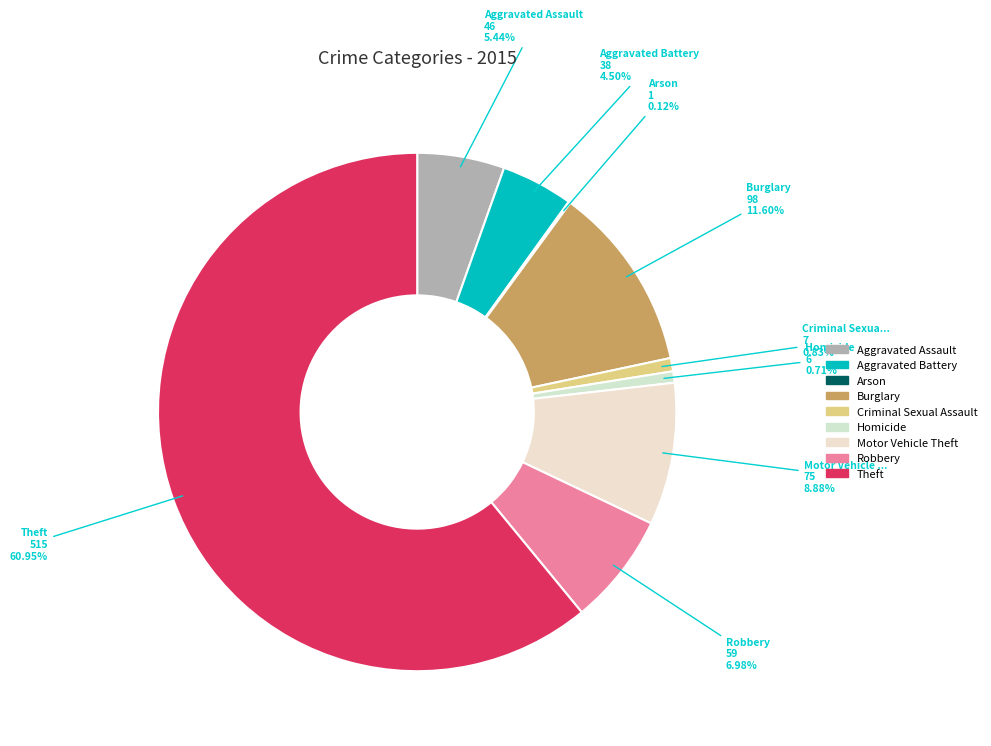

To the nearest percent, what is the combined percentage of Criminal Sexual Assault and Homicide?

2%